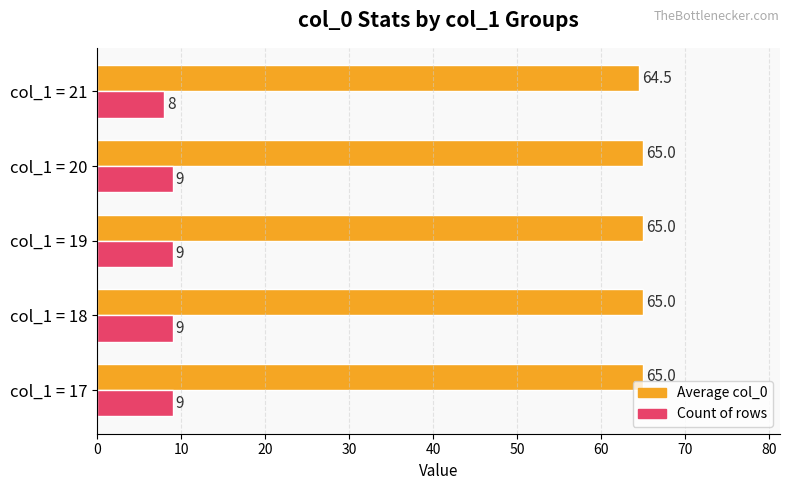

What is the total value across all series at col_1 = 17?

74.0